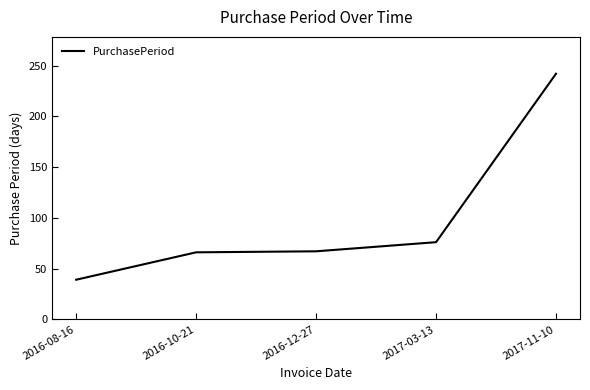

True or false: there are more than 1 points higher than both neighbors.

False